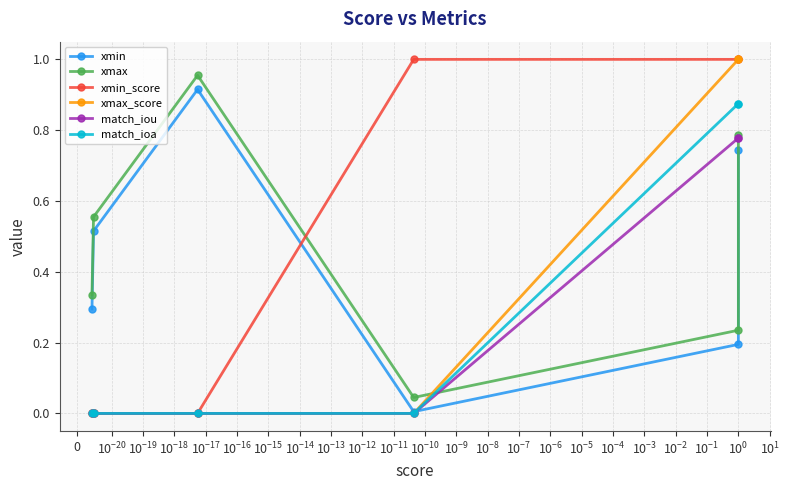

The match_ioa series shows 0.0 at $\mathdefault{0}$. True or false?

True